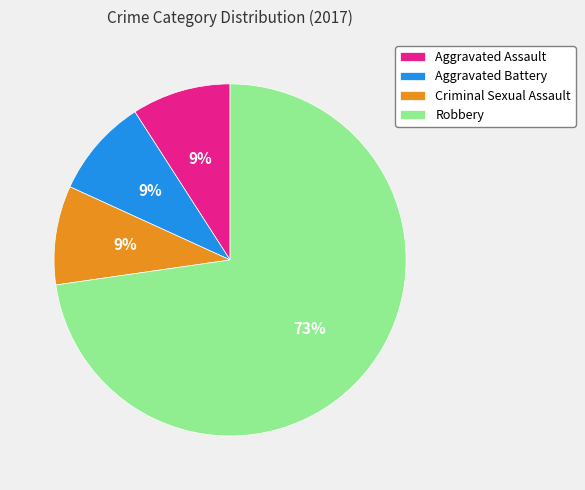

Which slice represents more than half of the pie?

Robbery